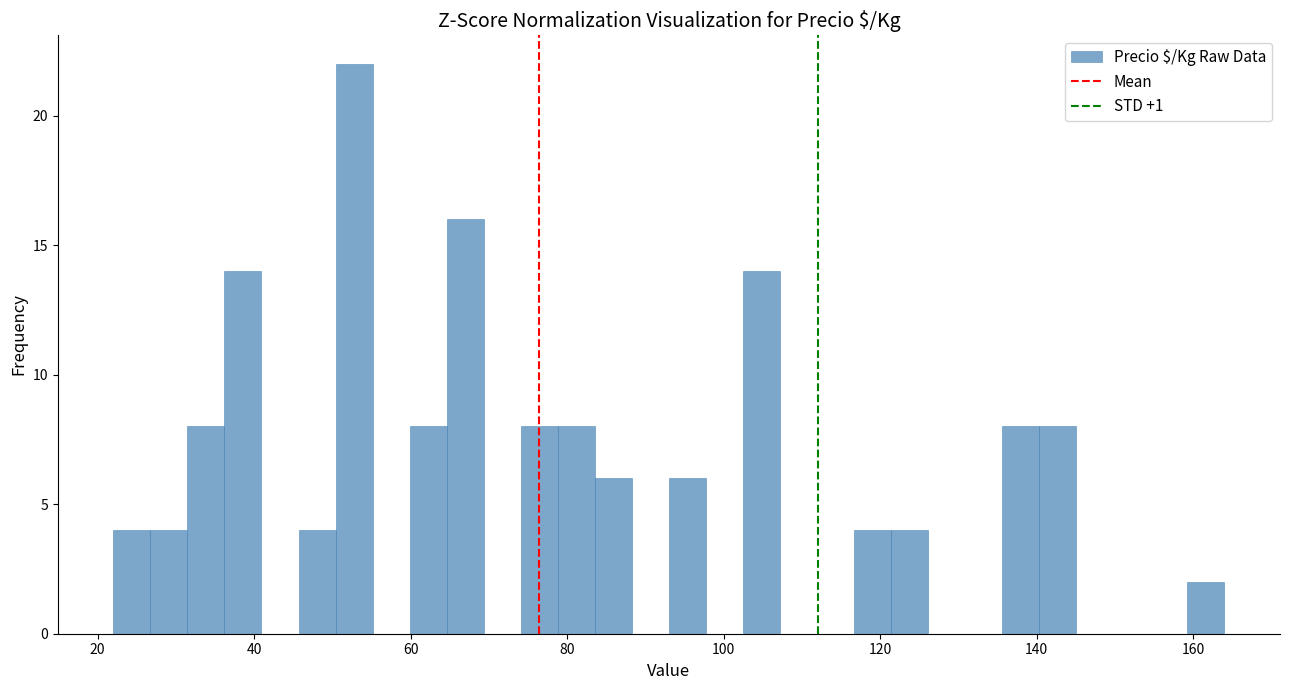

Around what value on the x-axis is the tallest bar? Give the approximate position of its centre, as read against the axis.

52